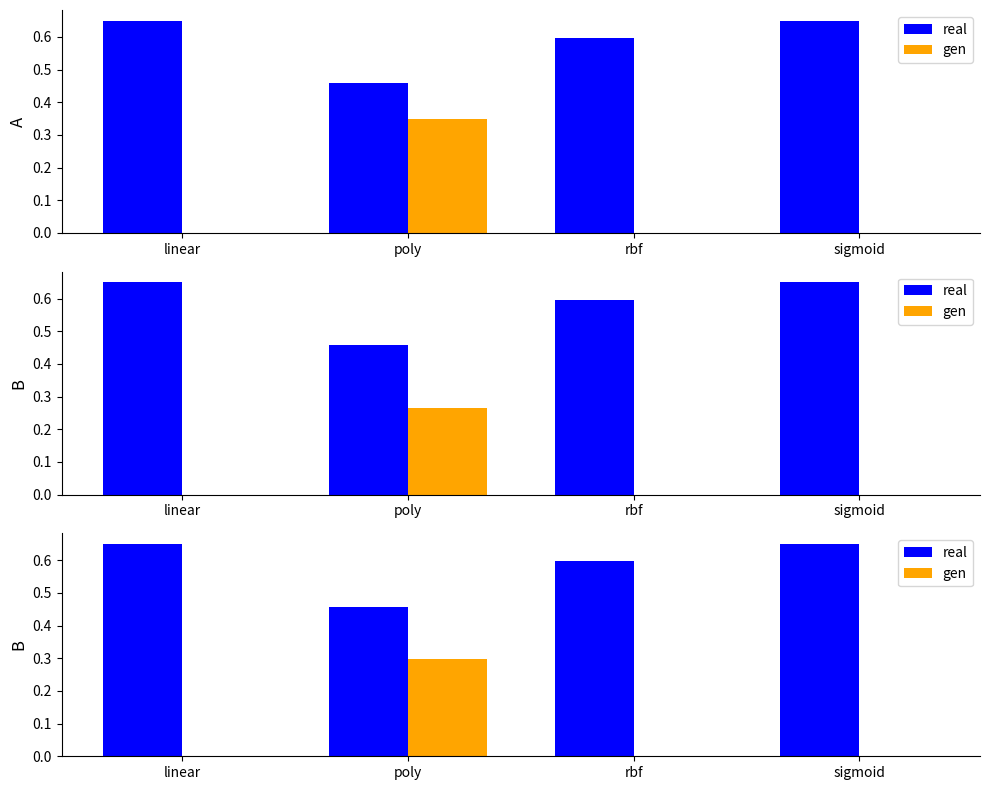

What is the average value of the real series?

0.6